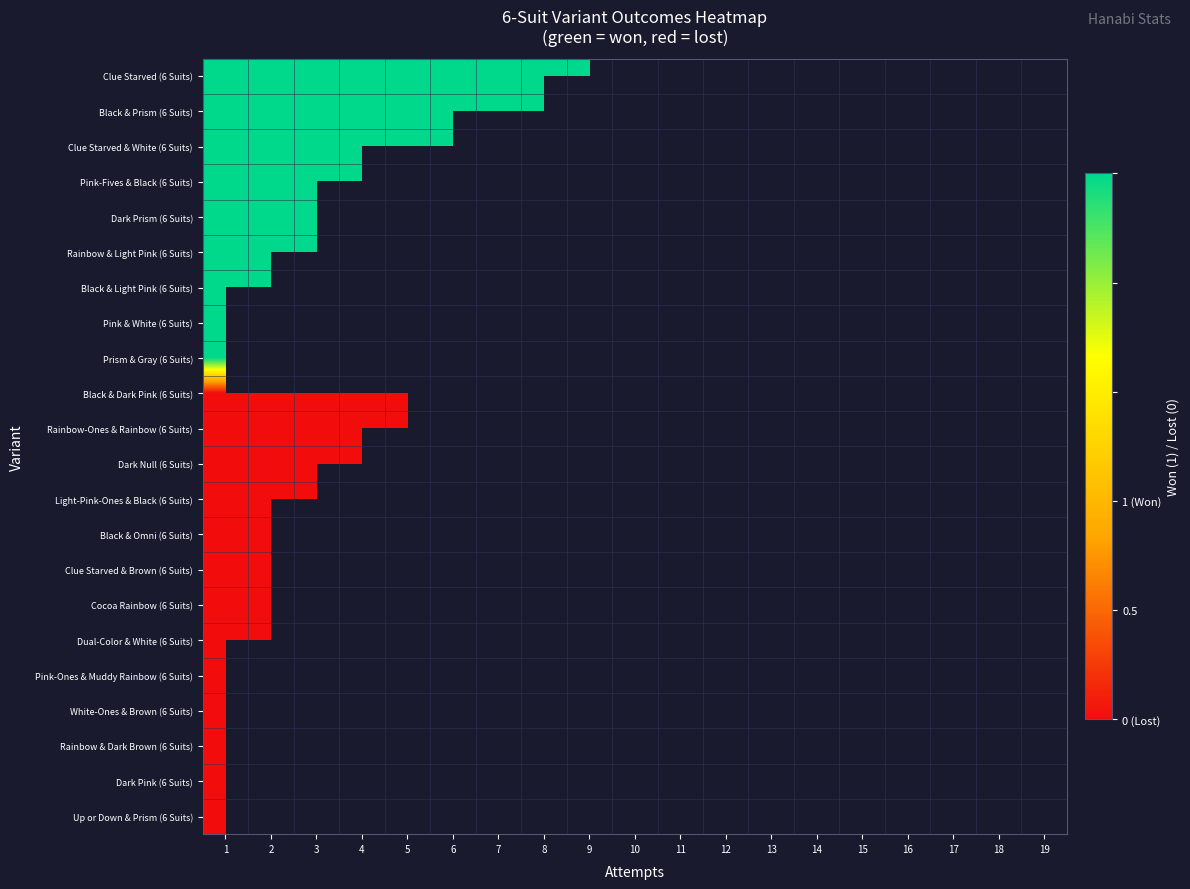

How many series are shown in this chart?

22